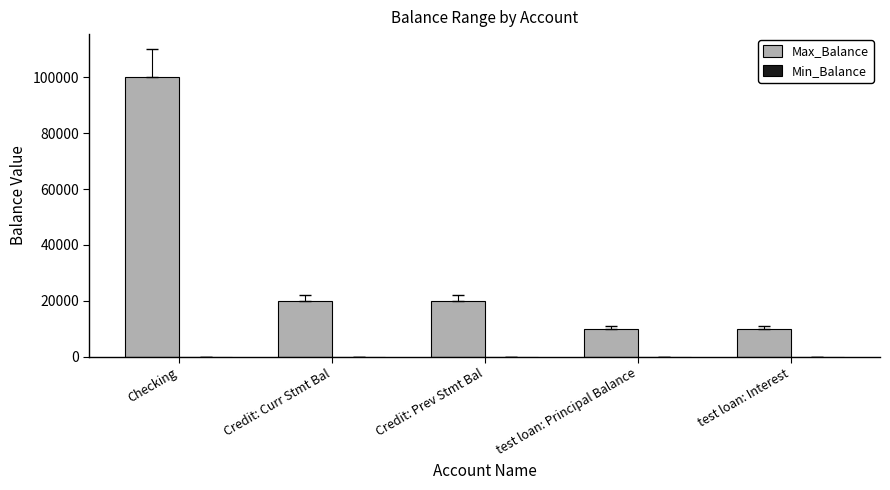

Reading left to right, transcribe all the data shown in this chart.

Checking=100000	Credit: Curr Stmt Bal=20000	Credit: Prev Stmt Bal=20000	test loan: Principal Balance=9999	test loan: Interest=9999